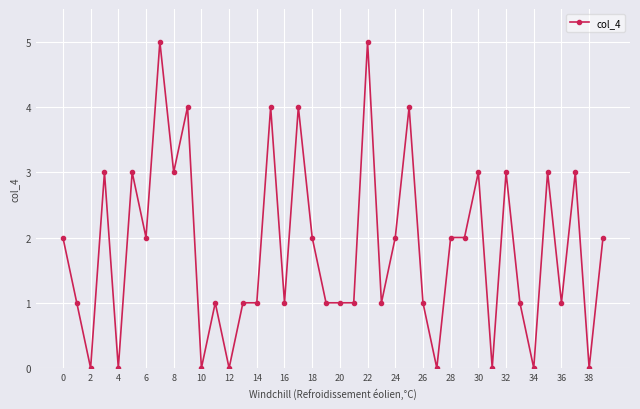

True or false: the data has more than 1 interior local peaks.

True